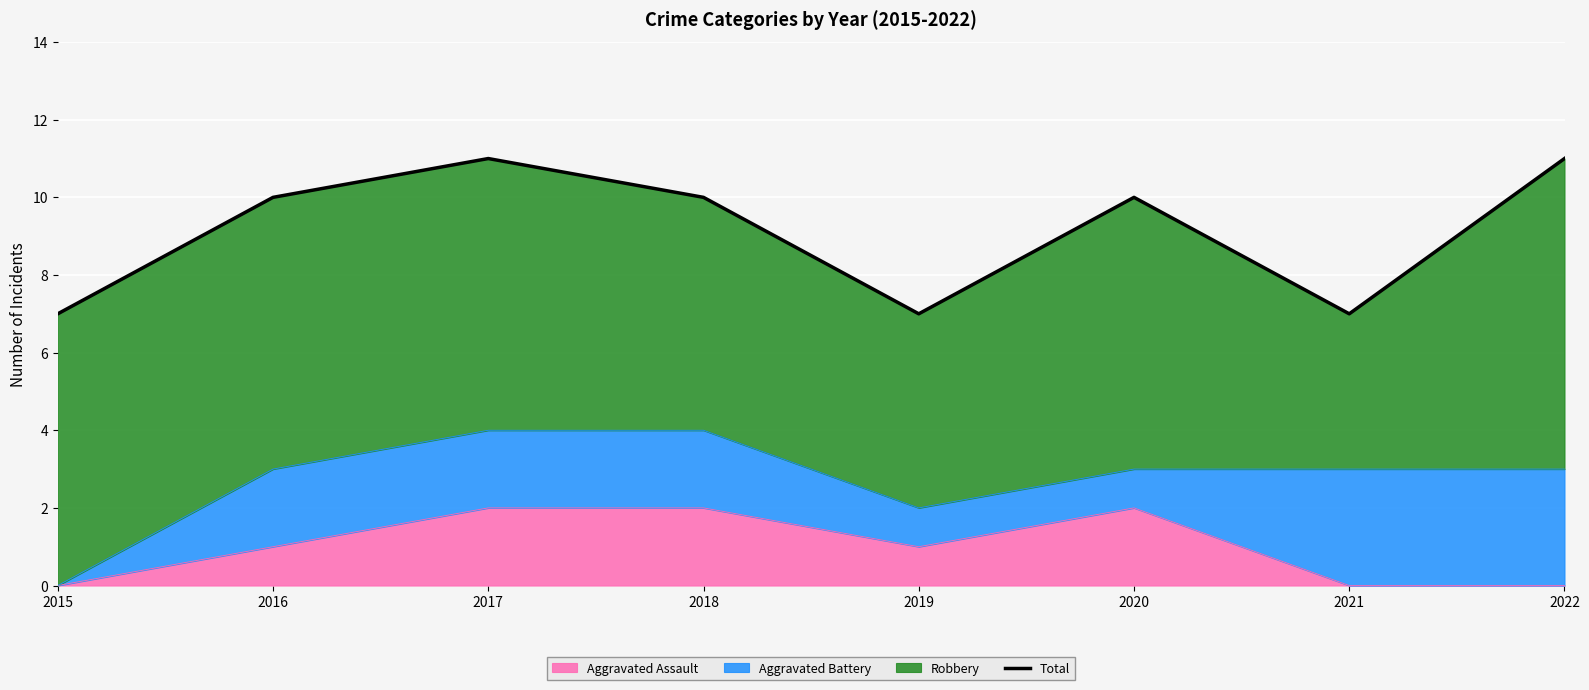

Count the values in the range 7 to 11.

8